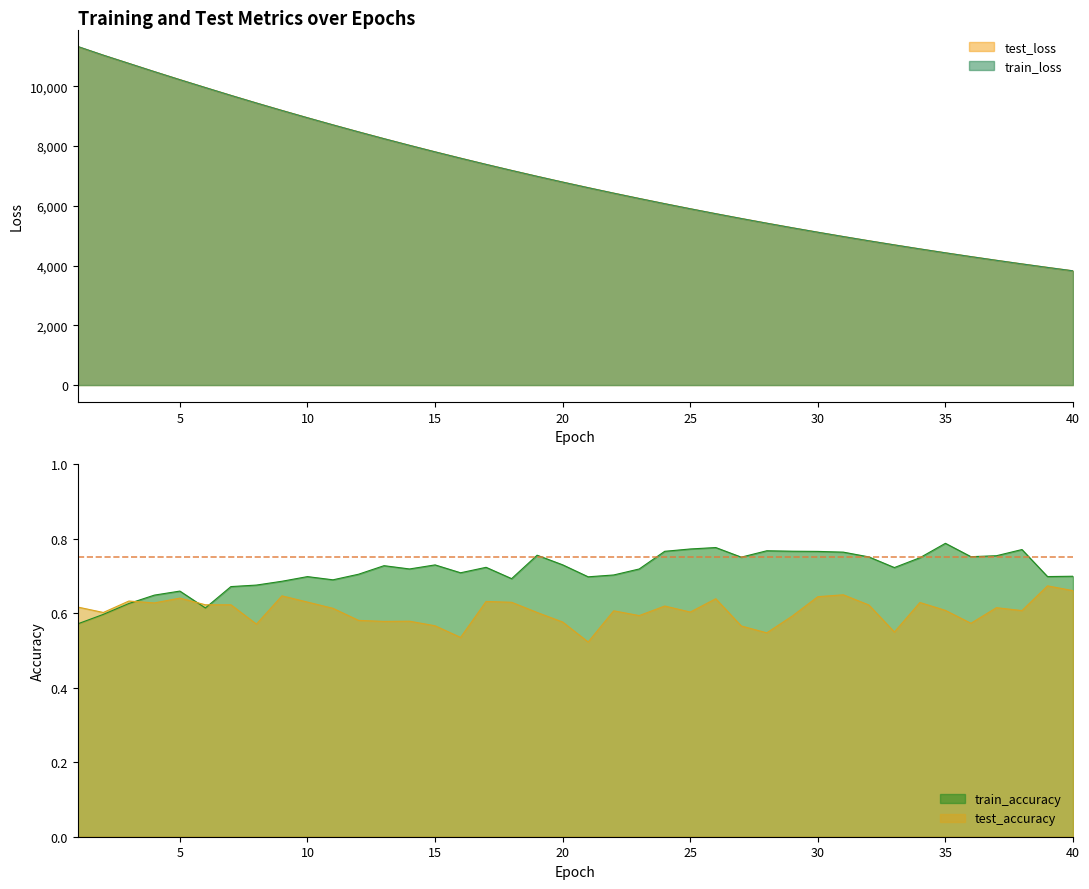

Reading left to right, what are all the values shown in this chart?

test_loss: 11331.8	11044.1	10768.9	10493.8	10224.3	9959.8	9698.6	9443.4	9193.9	8949.8	8710.9	8477.9	8249.2	8026.2	7808.6	7596.6	7388.5	7186.2	6988.6	6796.3	6609.0	6425.6	6247.2	6072.9	5903.1	5737.9	5576.9	5419.8	5266.7	5117.6	4972.2	4830.8	4693.4	4558.9	4428.0	4300.9	4177.0	4056.2	3939.0	3824.8
train_loss: 11334.6	11044.3	10768.9	10493.2	10223.5	9959.4	9697.8	9442.4	9193.2	8948.9	8710.2	8476.6	8248.2	8025.4	7807.5	7595.1	7387.8	7185.7	6987.6	6795.2	6607.7	6424.8	6246.2	6072.0	5902.3	5737.0	5575.9	5418.8	5265.8	5116.8	4971.6	4830.1	4692.4	4558.2	4427.3	4300.1	4176.2	4055.5	3938.5	3824.4
train_accuracy: 0.6	0.6	0.6	0.6	0.7	0.6	0.7	0.7	0.7	0.7	0.7	0.7	0.7	0.7	0.7	0.7	0.7	0.7	0.8	0.7	0.7	0.7	0.7	0.8	0.8	0.8	0.8	0.8	0.8	0.8	0.8	0.8	0.7	0.7	0.8	0.8	0.8	0.8	0.7	0.7
test_accuracy: 0.6	0.6	0.6	0.6	0.6	0.6	0.6	0.6	0.6	0.6	0.6	0.6	0.6	0.6	0.6	0.5	0.6	0.6	0.6	0.6	0.5	0.6	0.6	0.6	0.6	0.6	0.6	0.5	0.6	0.6	0.6	0.6	0.5	0.6	0.6	0.6	0.6	0.6	0.7	0.7